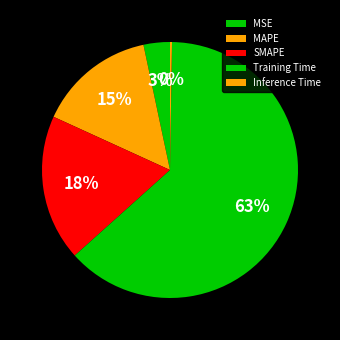

To the nearest percent, what portion does MAPE represent?

15%